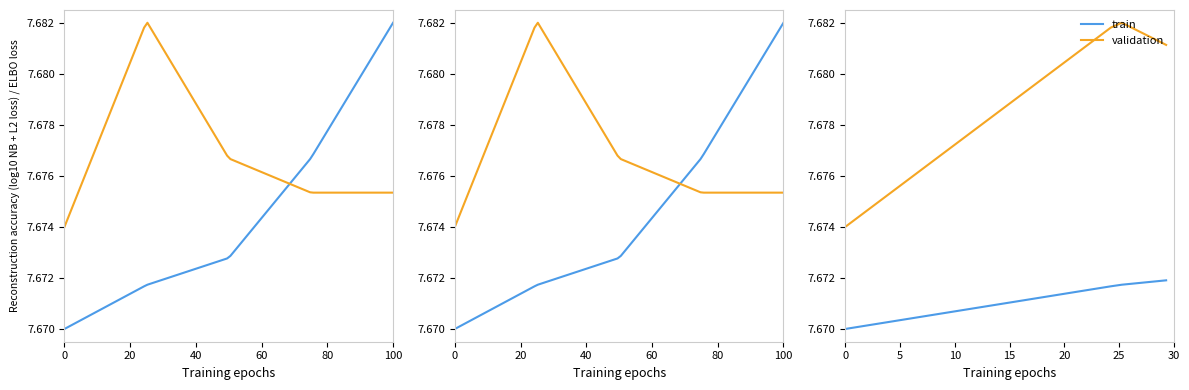

How many validation values are between 7 and 8?

30